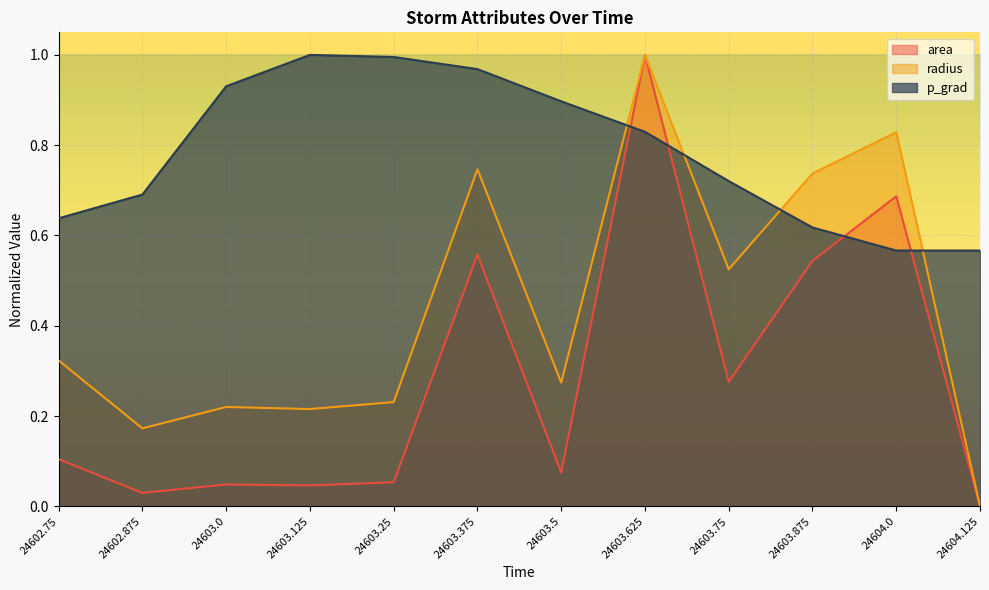

The p_grad series shows 0.6 at 24604.0. True or false?

True